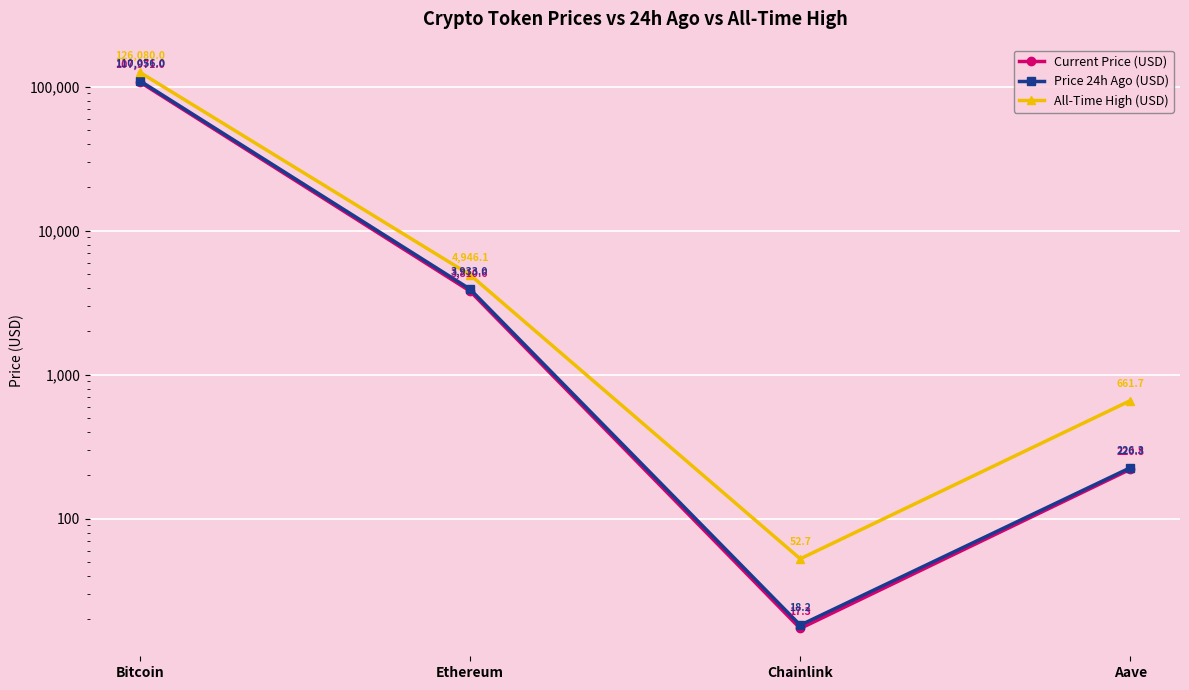

The value of All-Time High (USD) at Chainlink is 52.7. True or false?

True